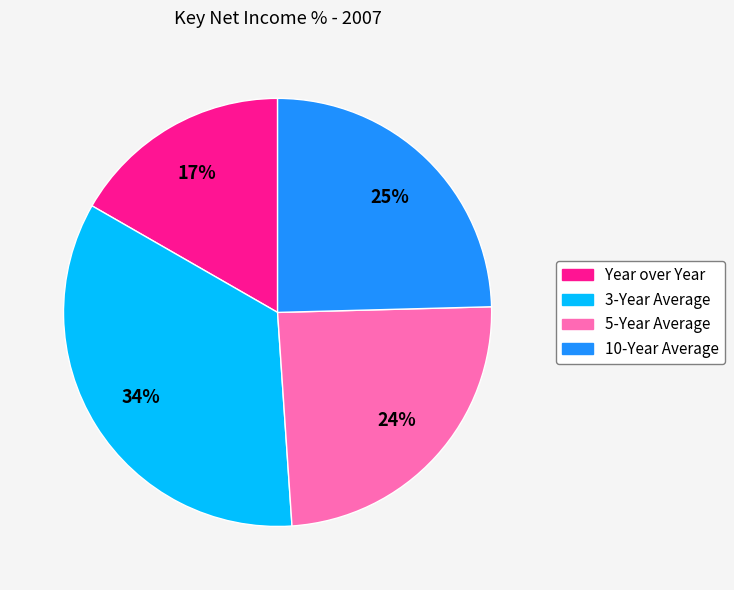

Does any single category account for the majority?

No